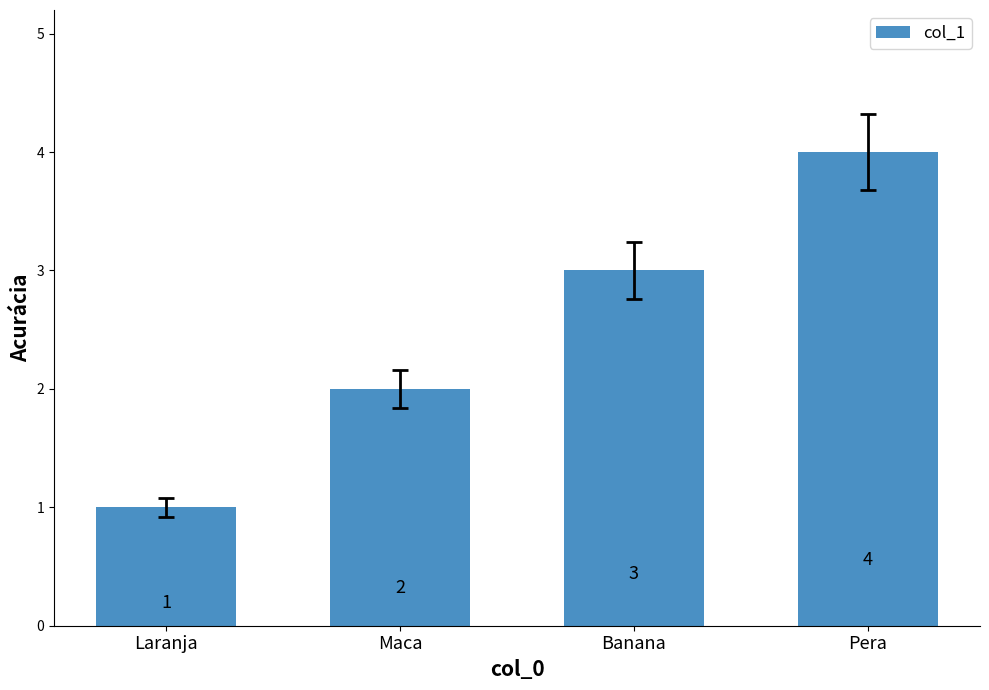

What is the label of the 1st bar from the right?

Pera